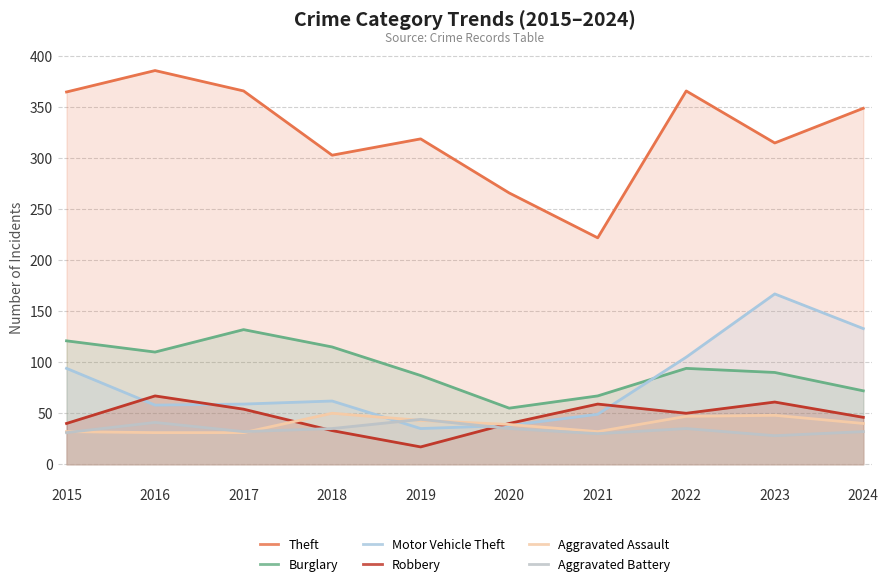

Which category has the highest value in the Aggravated Assault series?

2018